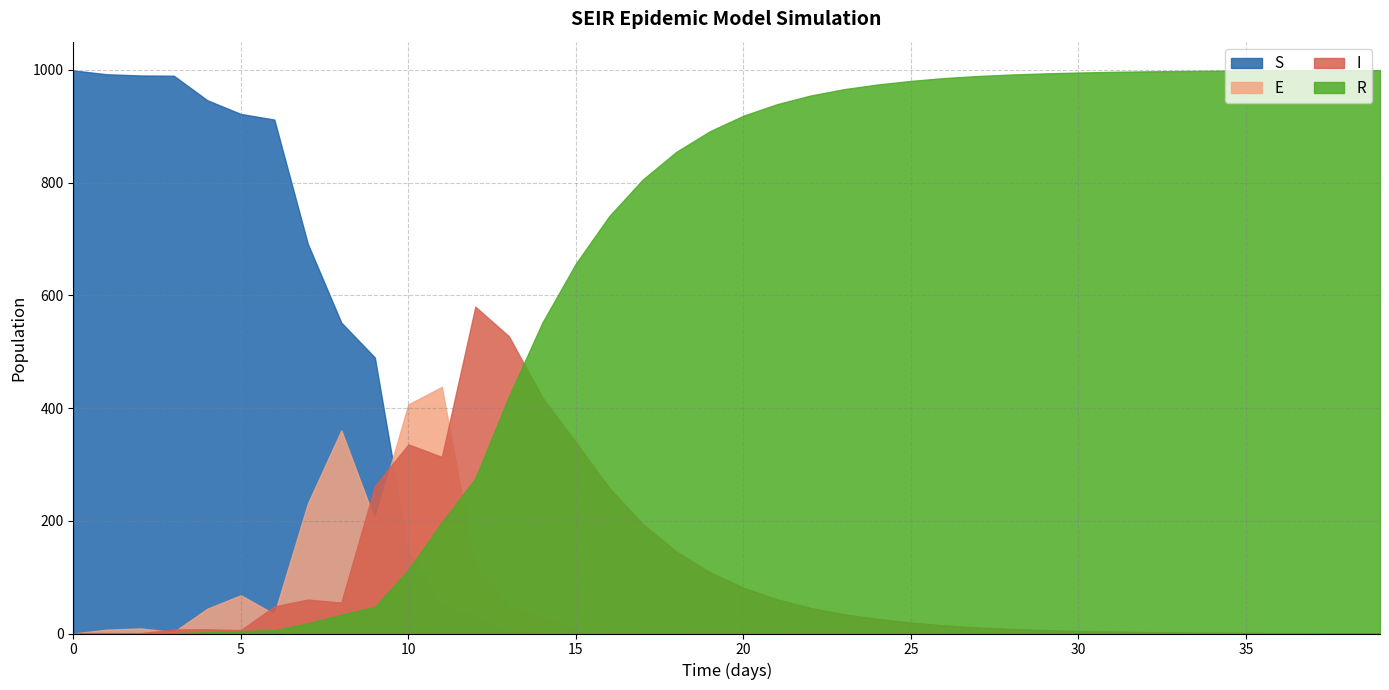

Does the chart display data point markers on the line(s)?

No